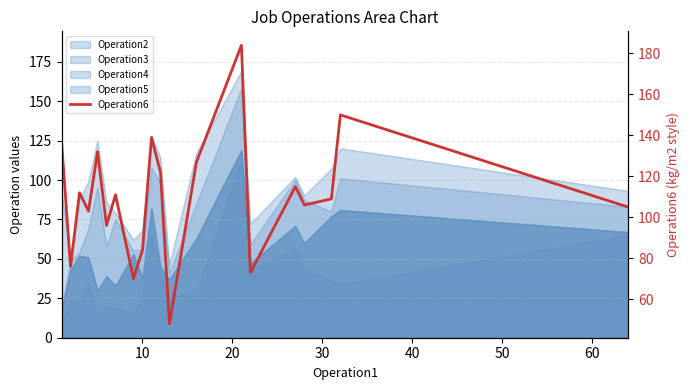

What is the difference between the maximum and second lowest values?

114